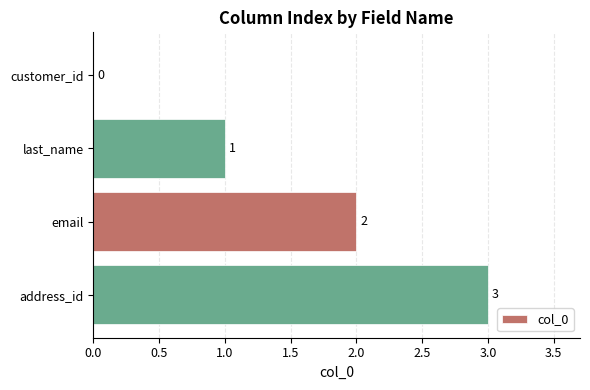

What is the greatest value displayed?

3